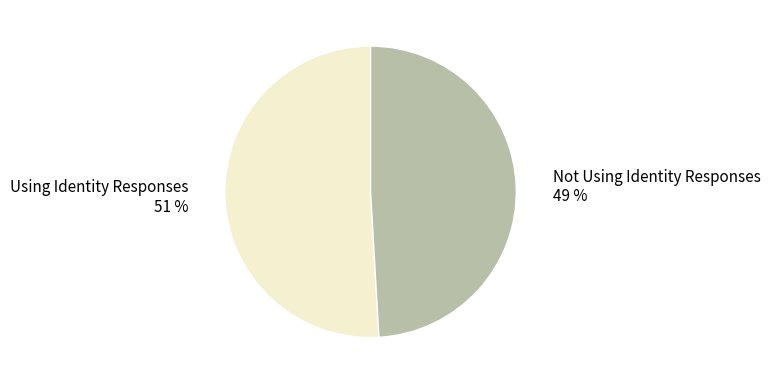

To the nearest percent, what percentage of the pie is Using Identity Responses?

51%